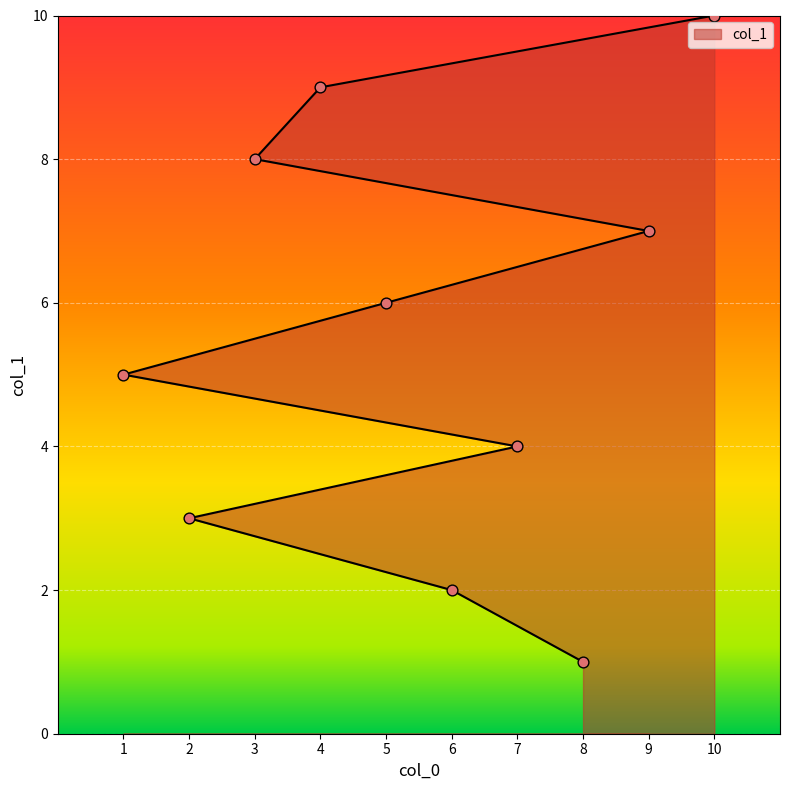

Which has a higher value, 2 or 6?

2